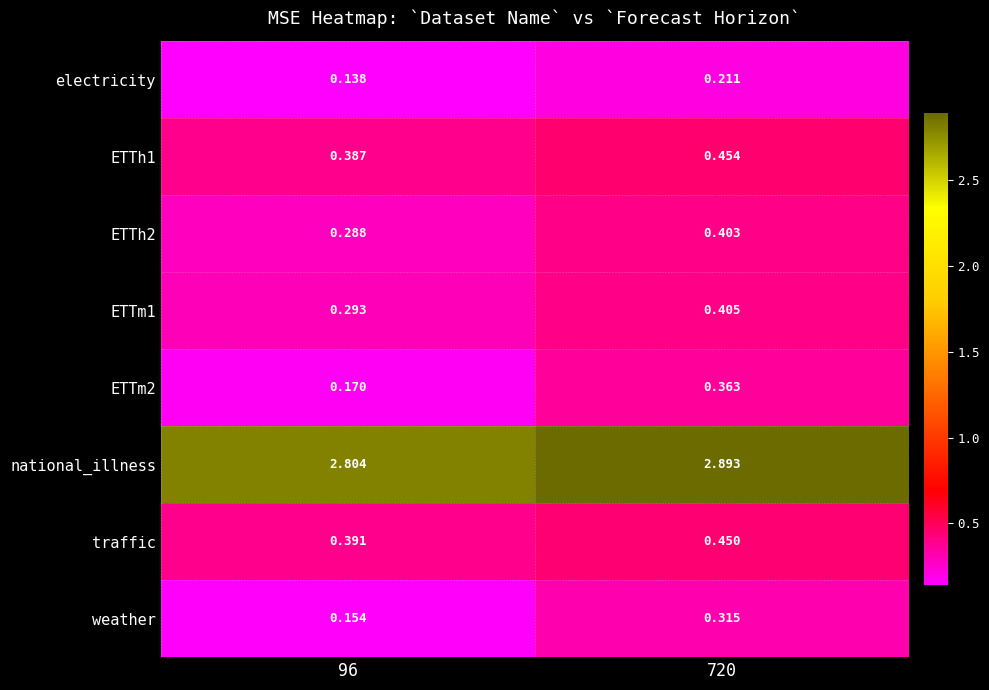

Which series has the largest total across all categories?

national_illness